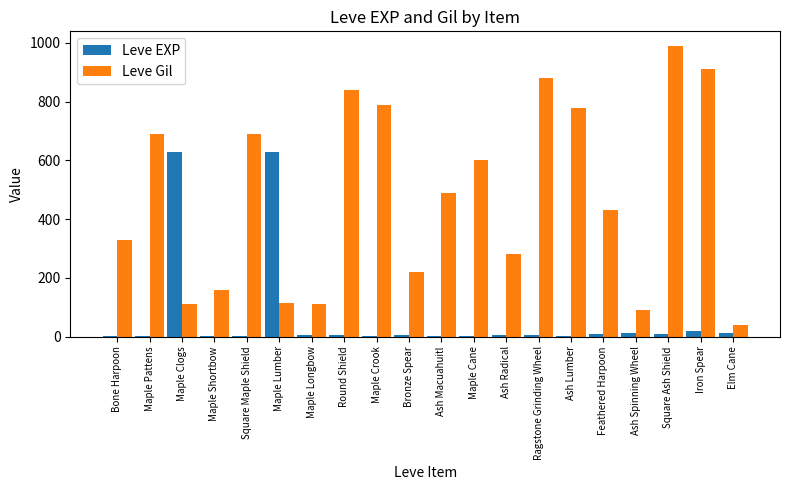

Is it true that Leve Gil equals 430 at Feathered Harpoon?

True